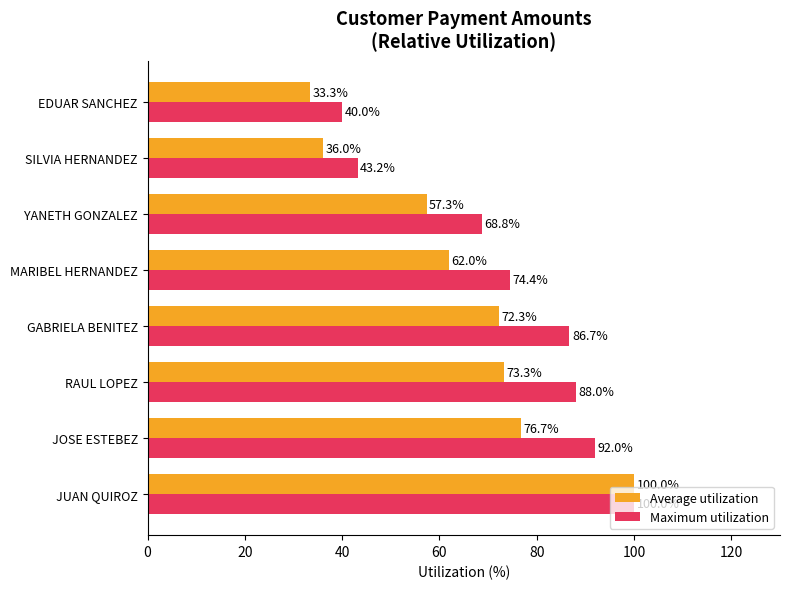

What is the sum of the Maximum utilization values at RAUL LOPEZ and MARIBEL HERNANDEZ?

162.4